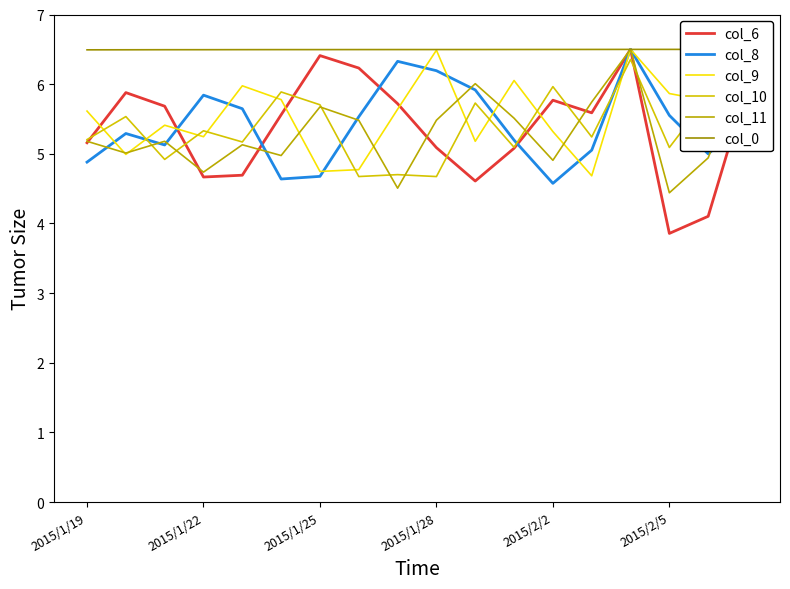

The value of col_8 at 2015/1/25 is 4.7. True or false?

True